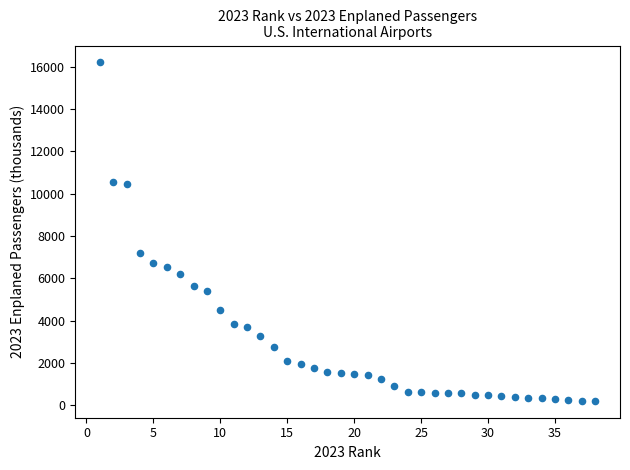

What Y value in the scatter plot is closest to 8209?

7208.7